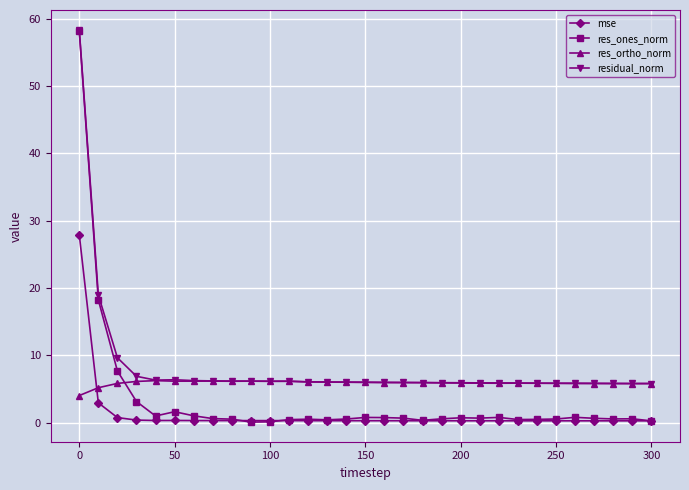

How many lines are shown in the chart?

4